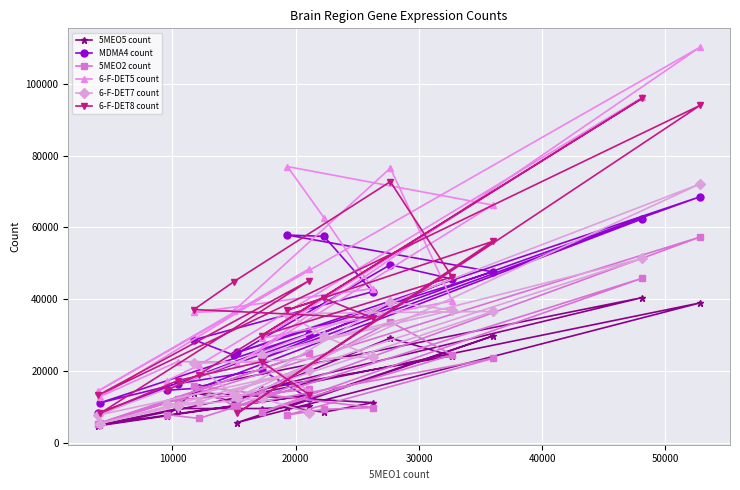

How many interior local peaks does the 6-F-DET8 count series have?

7